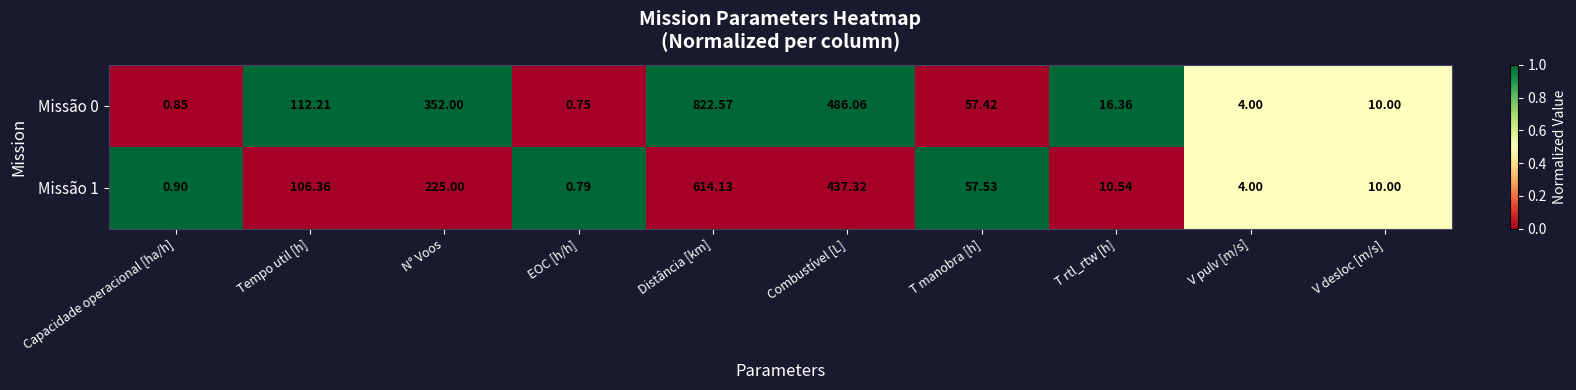

Count the number of categories in the chart.

10